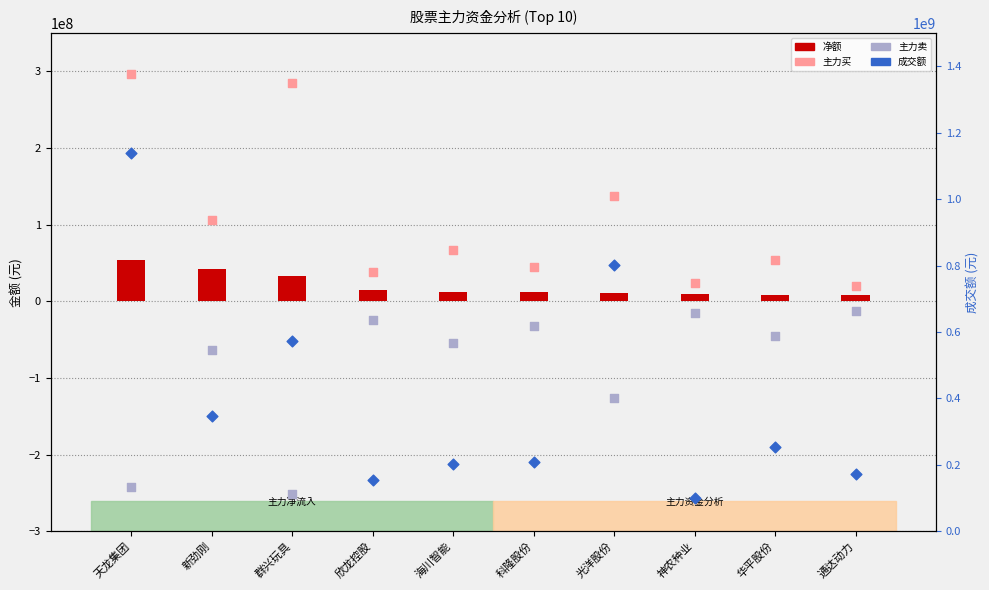

What is the total value across all series at 光洋股份?

823474169